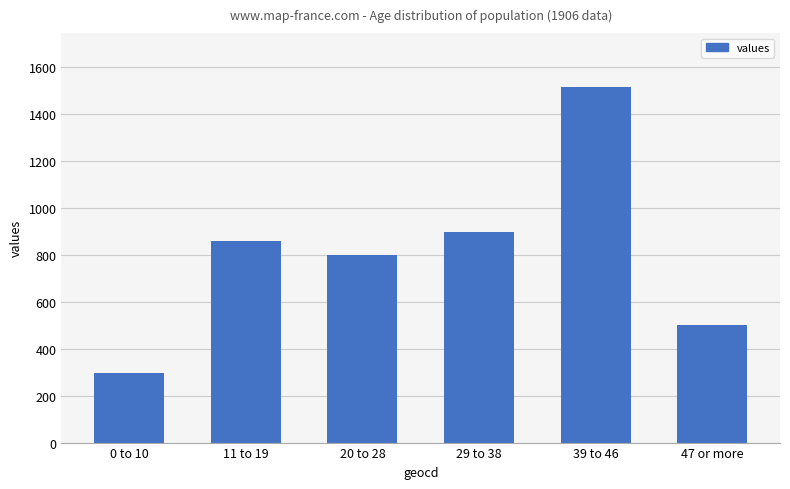

What is the difference between the maximum and second lowest values?

1015